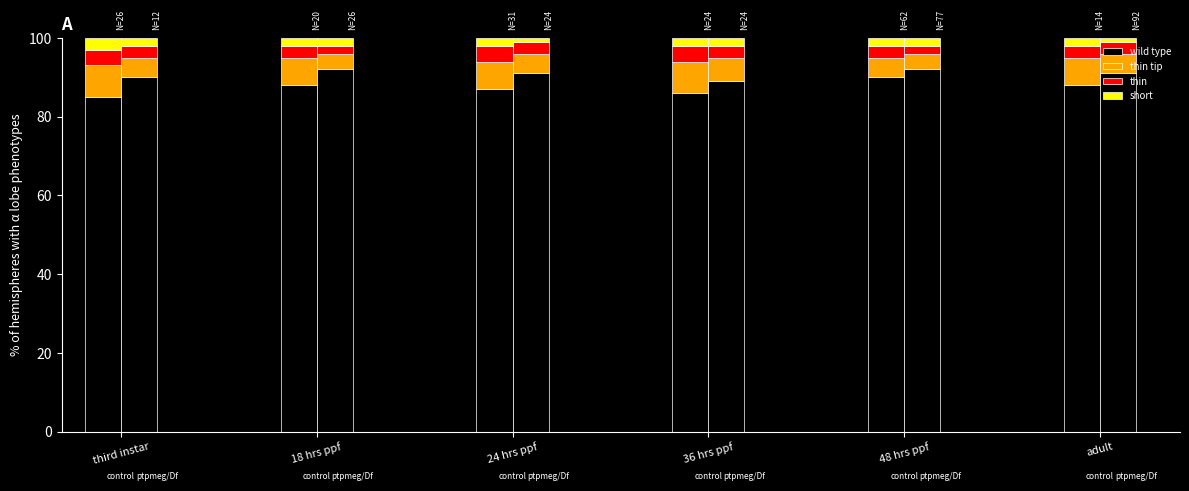

What is the difference between the maximum and minimum values in the wild type series?

7